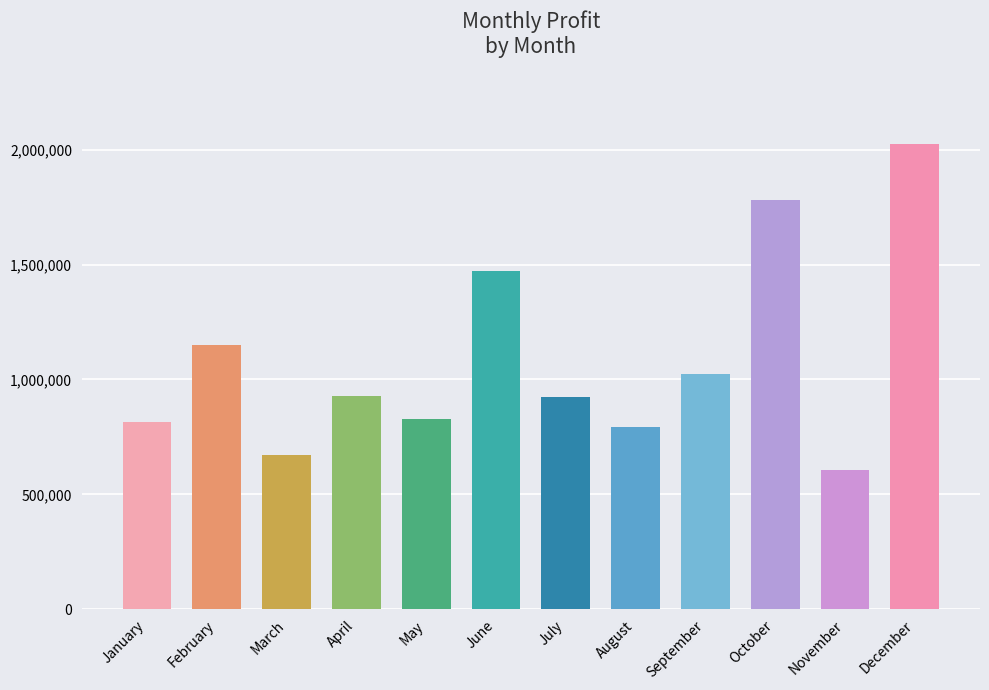

What is the maximum value shown in the chart?

2025765.9